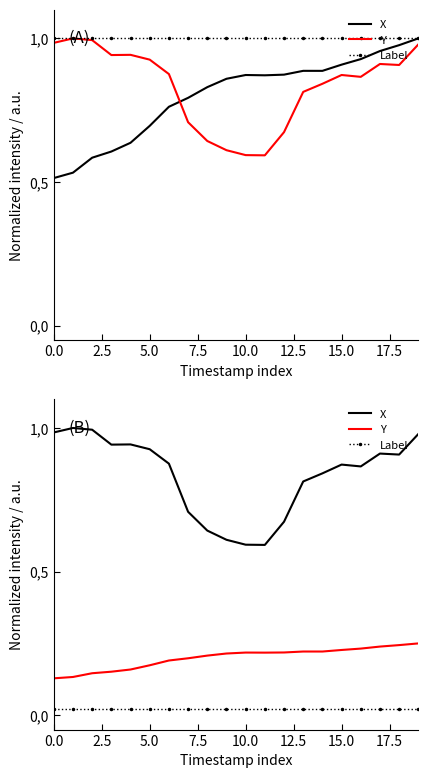

True or false: Y has more than 1 points higher than both neighbors.

True